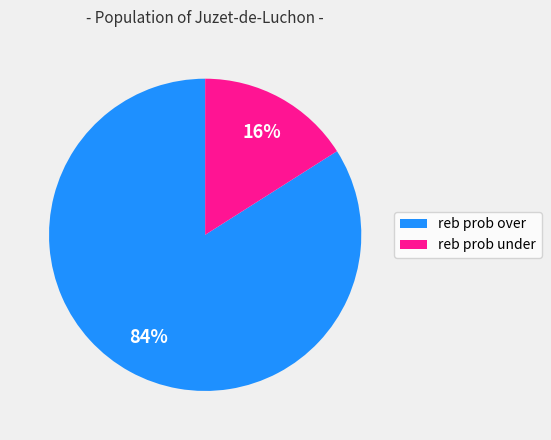

True or false: reb prob over accounts for 84% of the total.

True